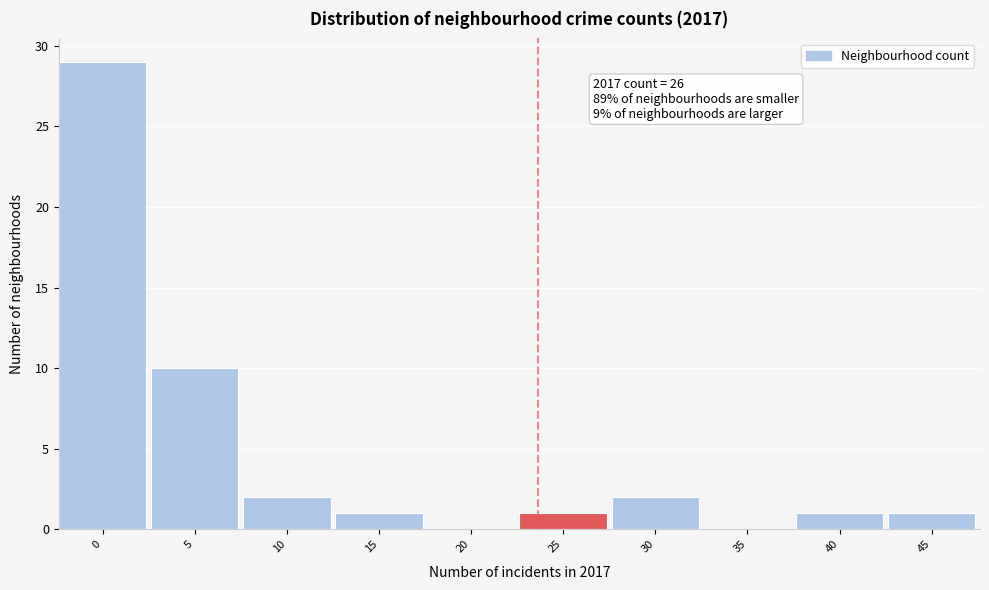

Reading left to right, list all the values displayed in this chart.

0=29	5=10	10=2	15=1	20=0	25=1	30=2	35=0	40=1	45=1